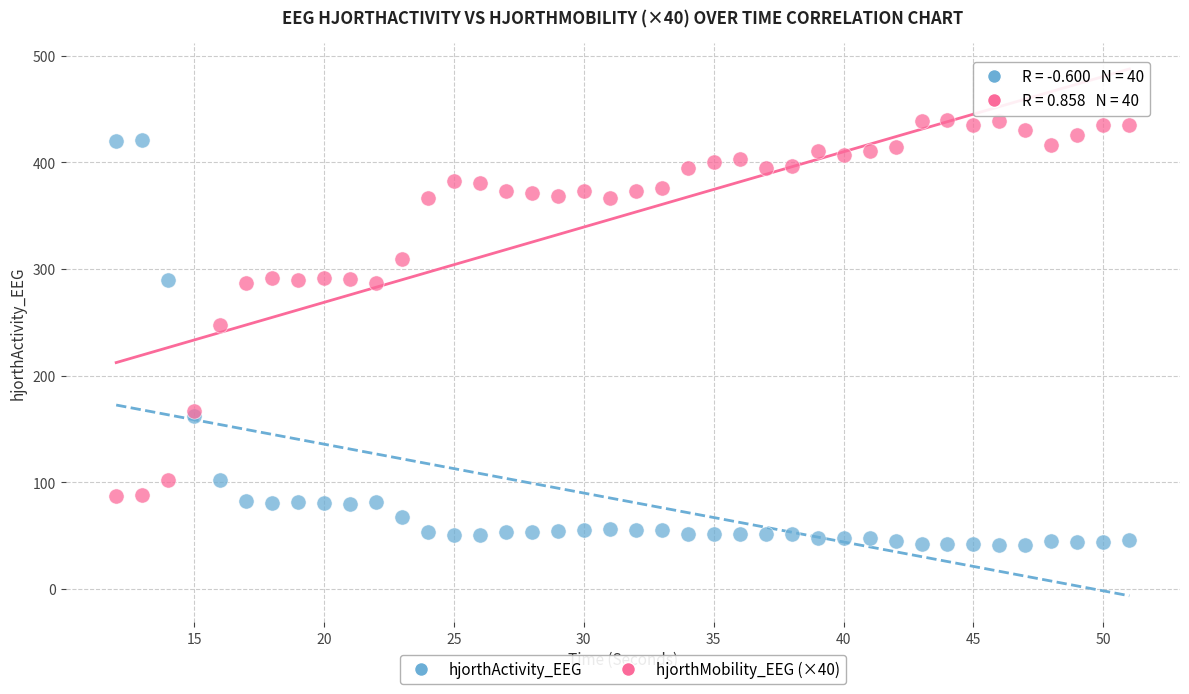

Across all series, what Y value is closest to 240?

247.3